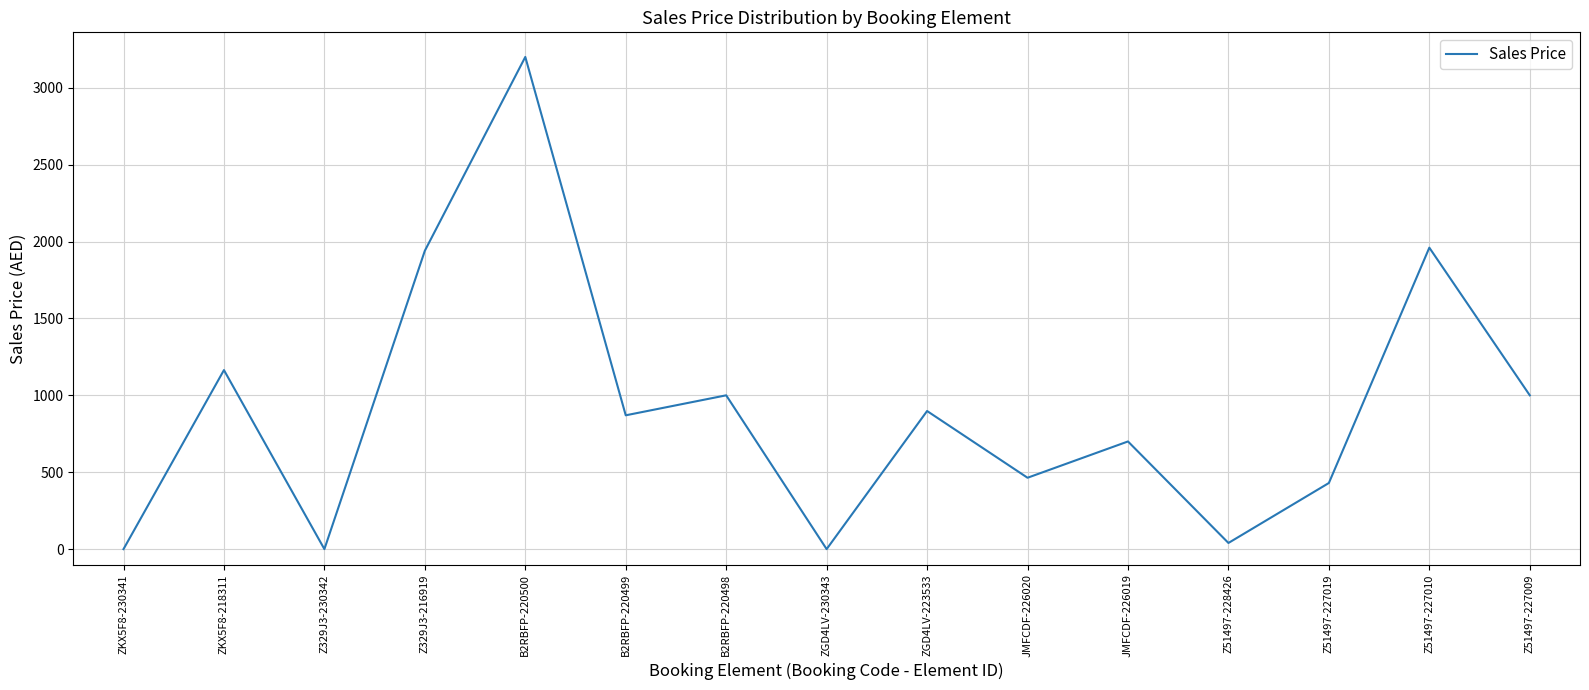

What position from the left is Z51497-227010?

14